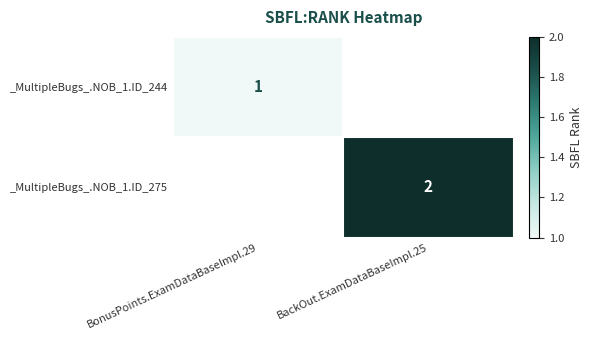

At how many categories does at least one series exceed 1?

1